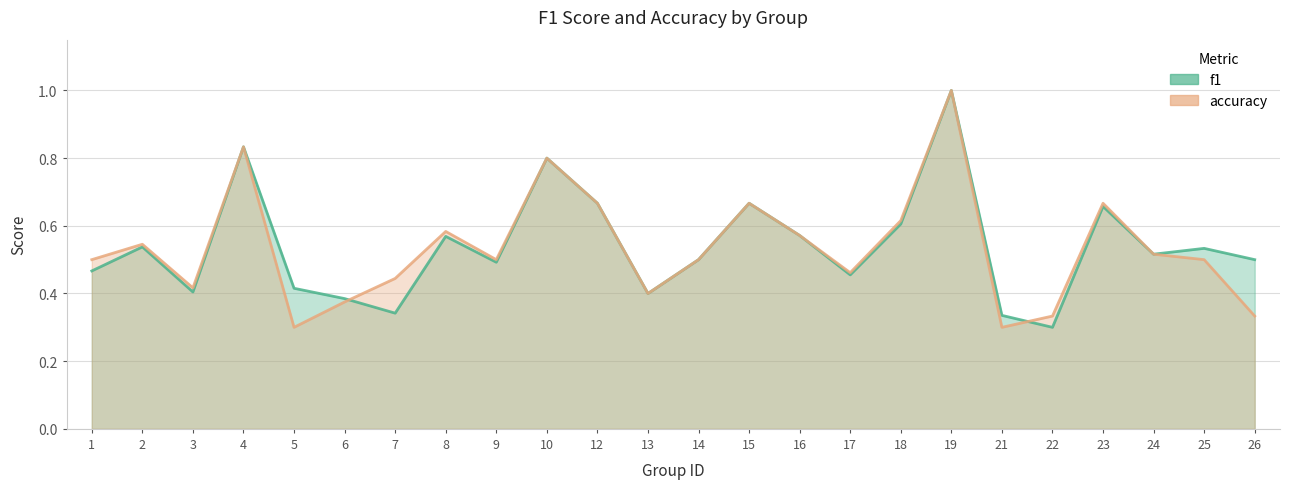

What are all the series names shown in the legend?

f1, accuracy